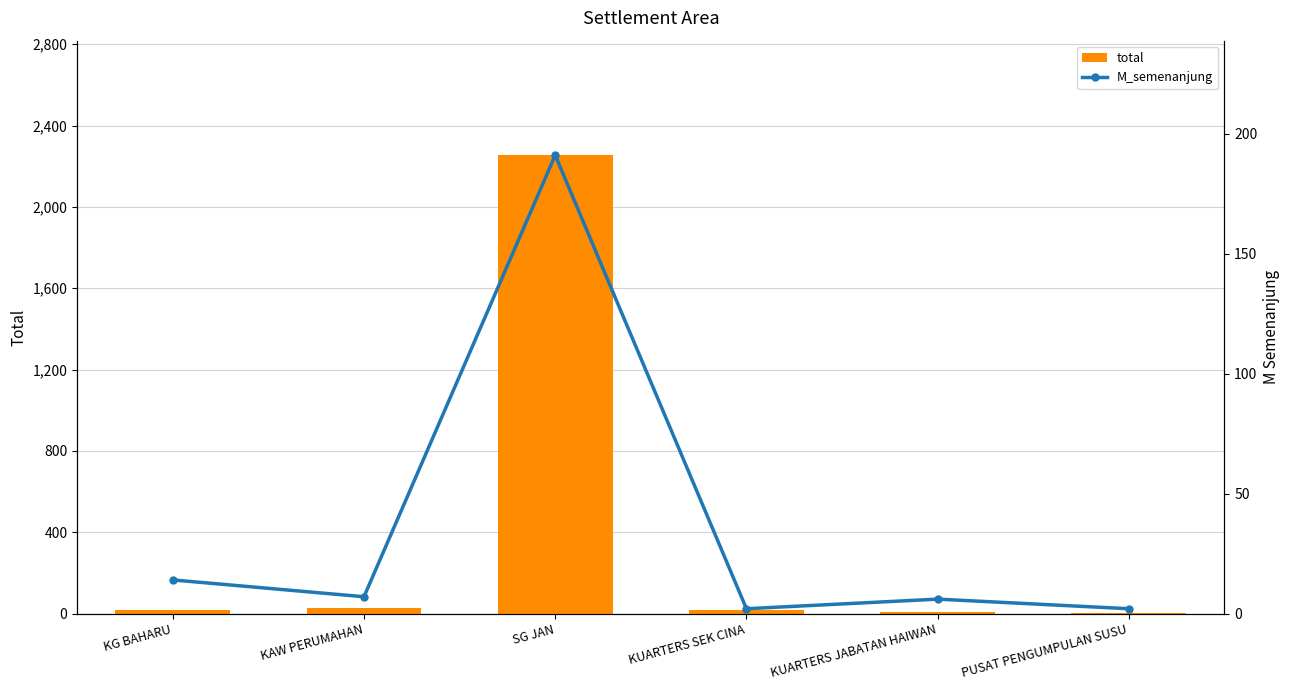

Where is total nearest to the value 1128?

KAW PERUMAHAN